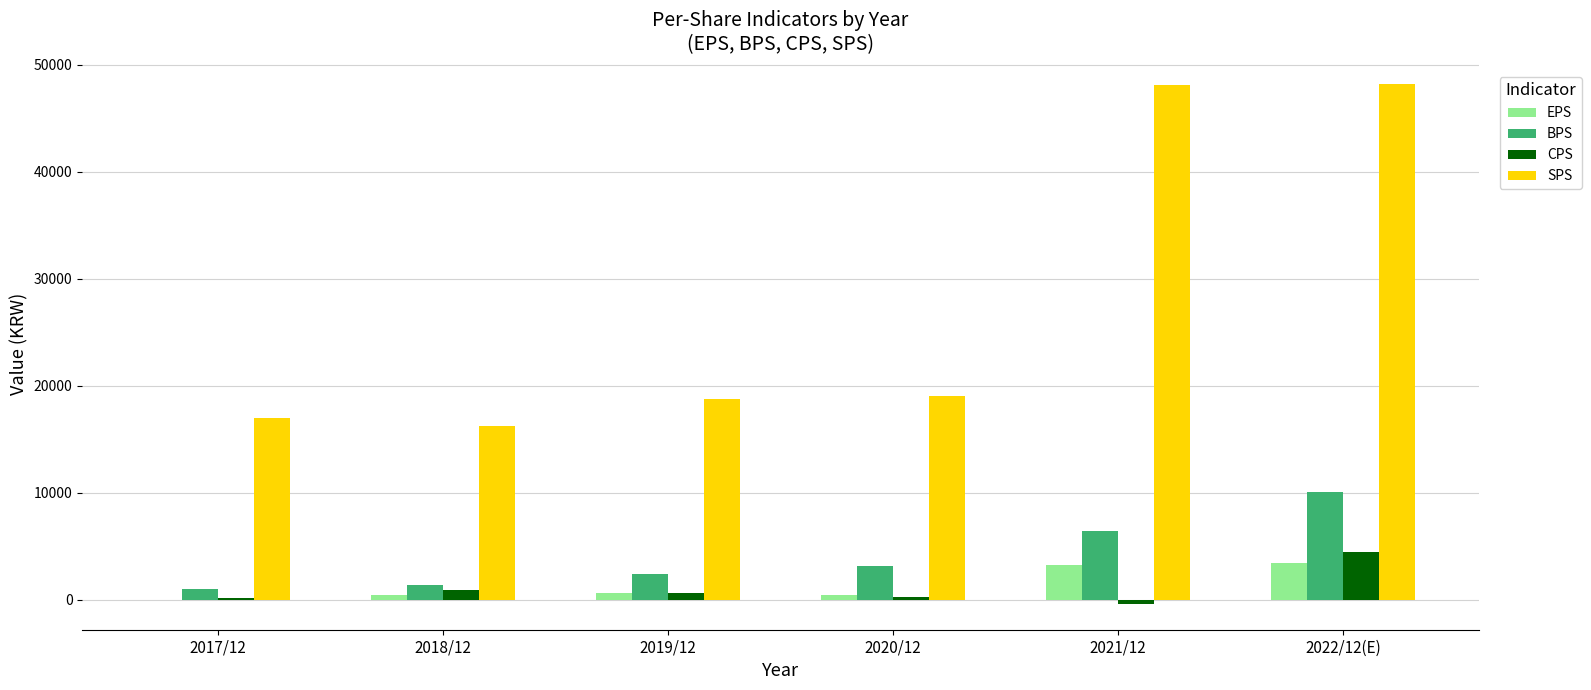

At which label is BPS closest to 5538?

2021/12